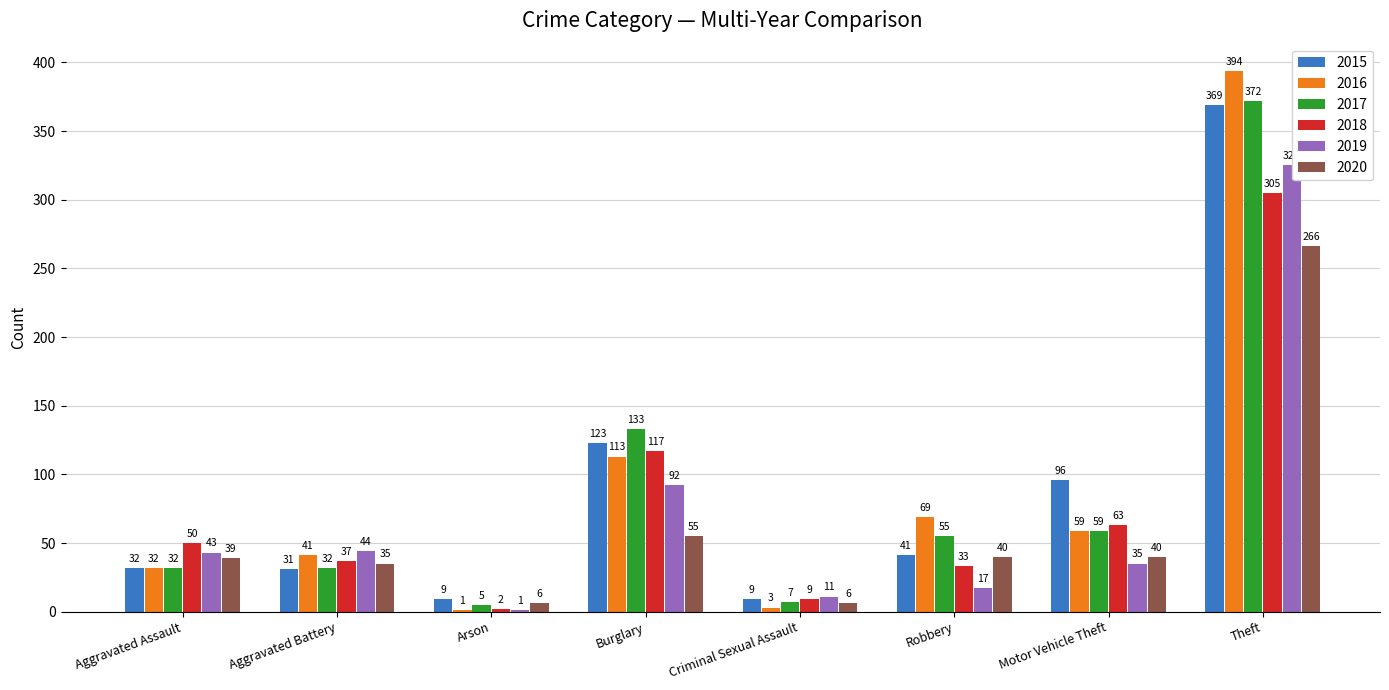

Which category has the highest value across all series?

Theft